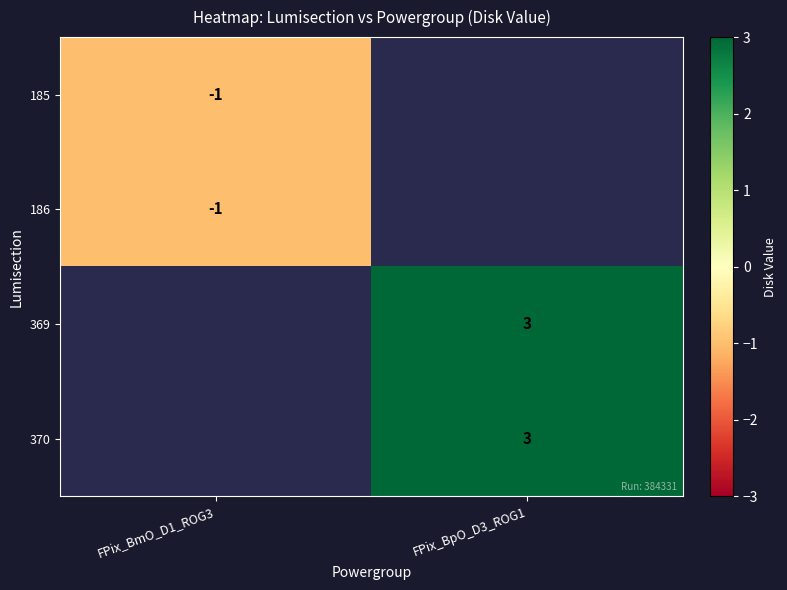

At how many categories does at least one series exceed 2?

1